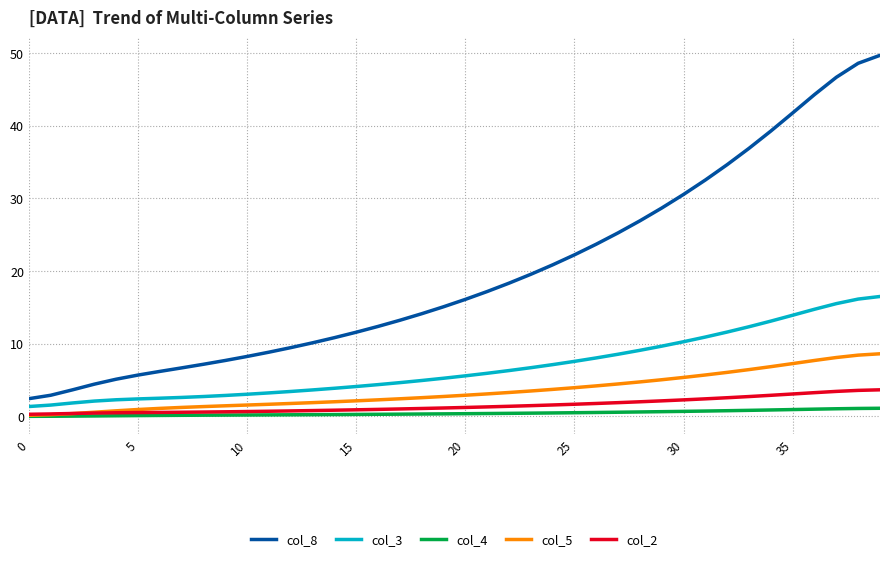

Which series has the largest range (max minus min)?

col_8